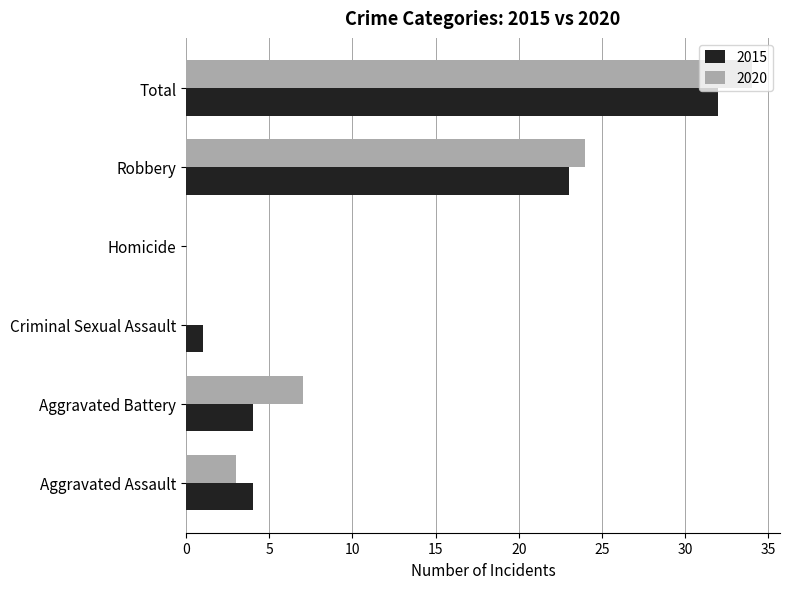

What is the sum of all 2020 values?

68